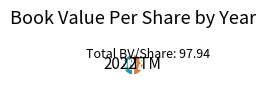

How many segments does this pie chart have?

2